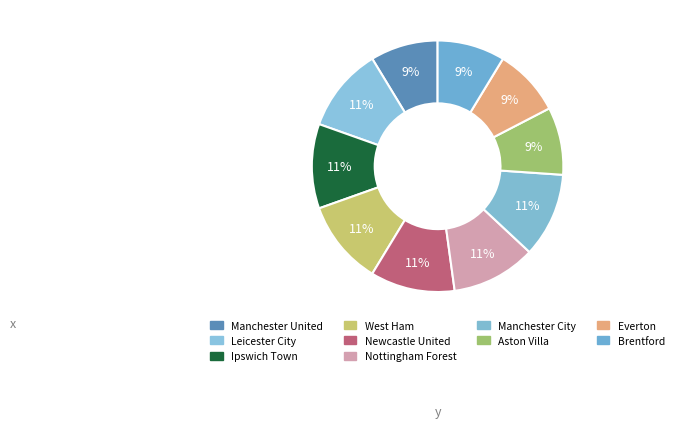

How many slices are in this pie chart?

10